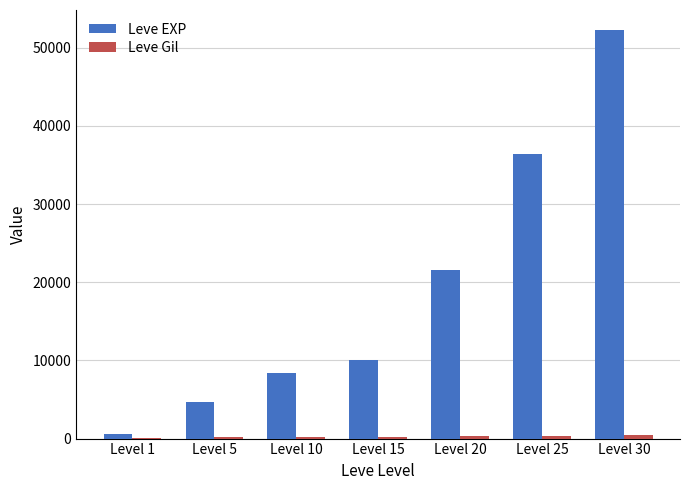

Which category has the highest value across all series?

Level 30